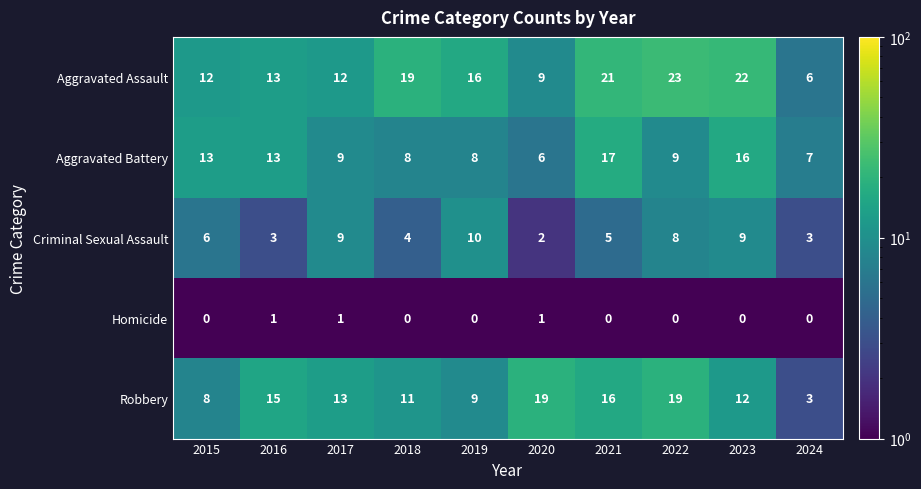

Rank the series by their maximum value, from highest to lowest.

Aggravated Assault, Robbery, Aggravated Battery, Criminal Sexual Assault, Homicide